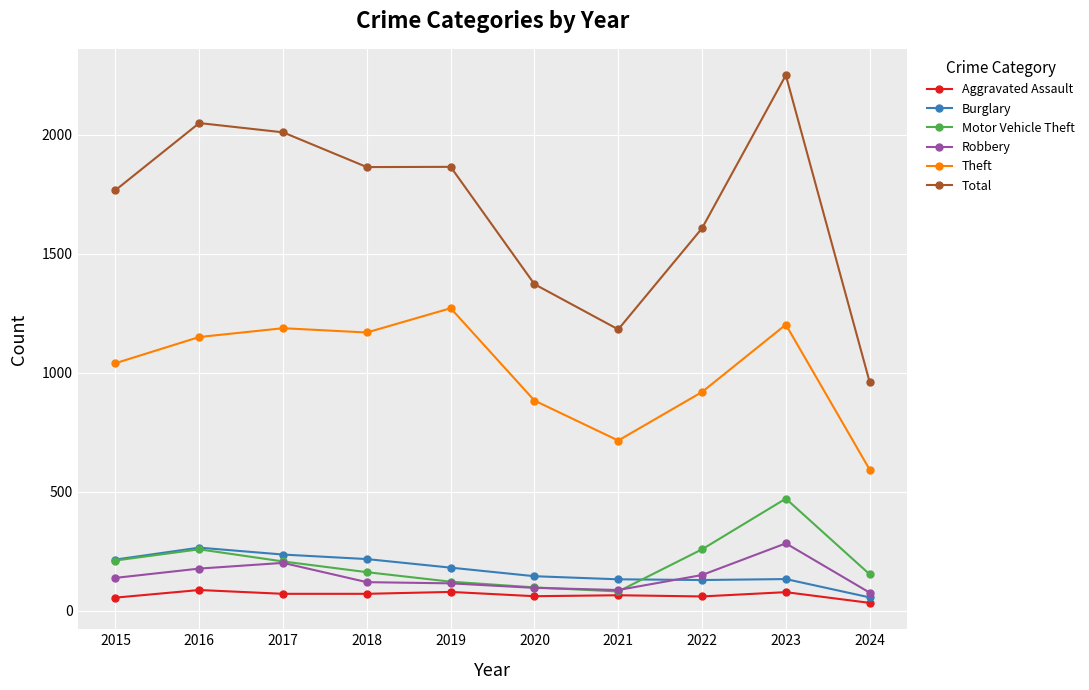

How many data points in Motor Vehicle Theft are less than 208?

5